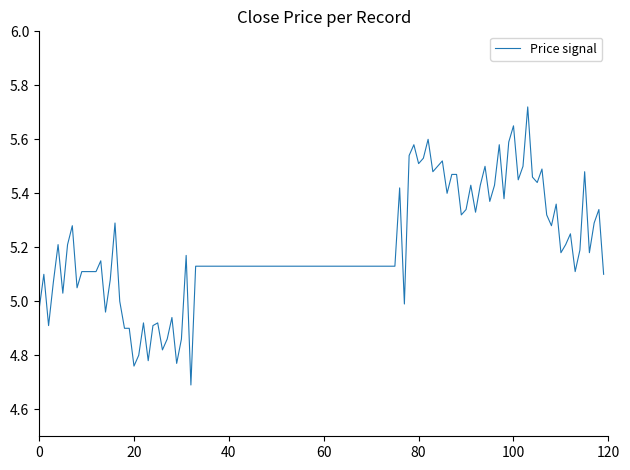

What is the difference between the maximum and minimum values?

1.0